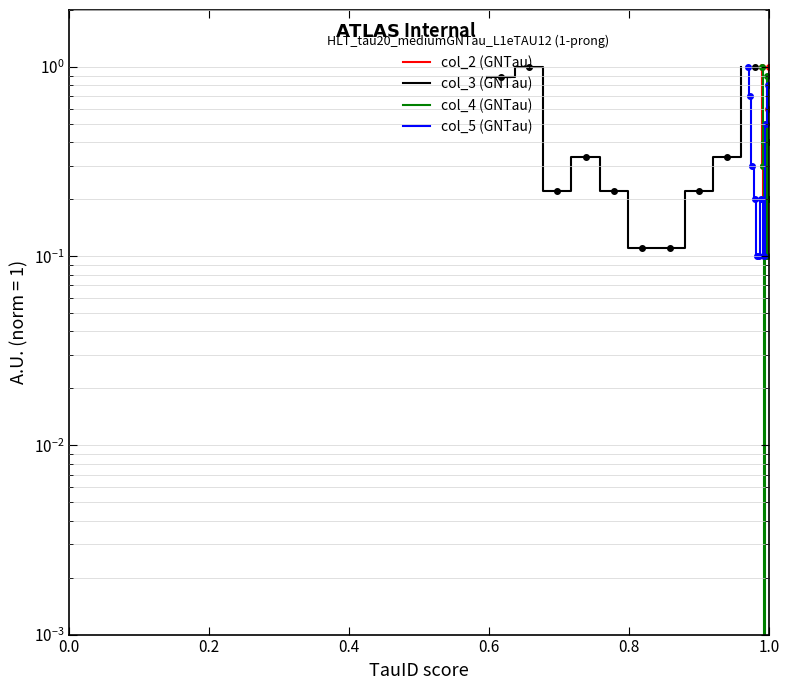

What is the maximum value shown in the chart?

1.0